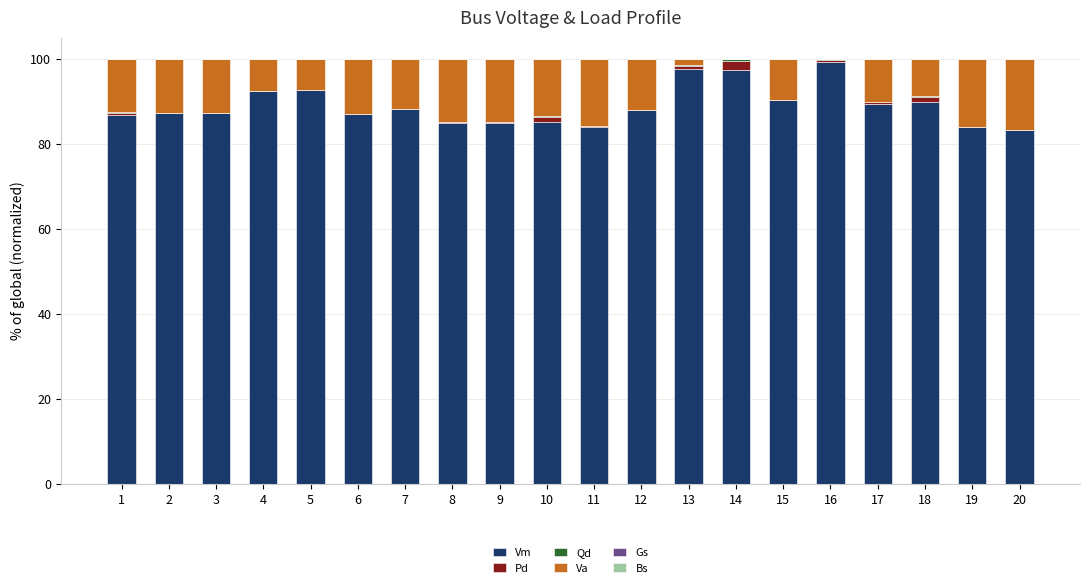

Are the bars horizontal?

No